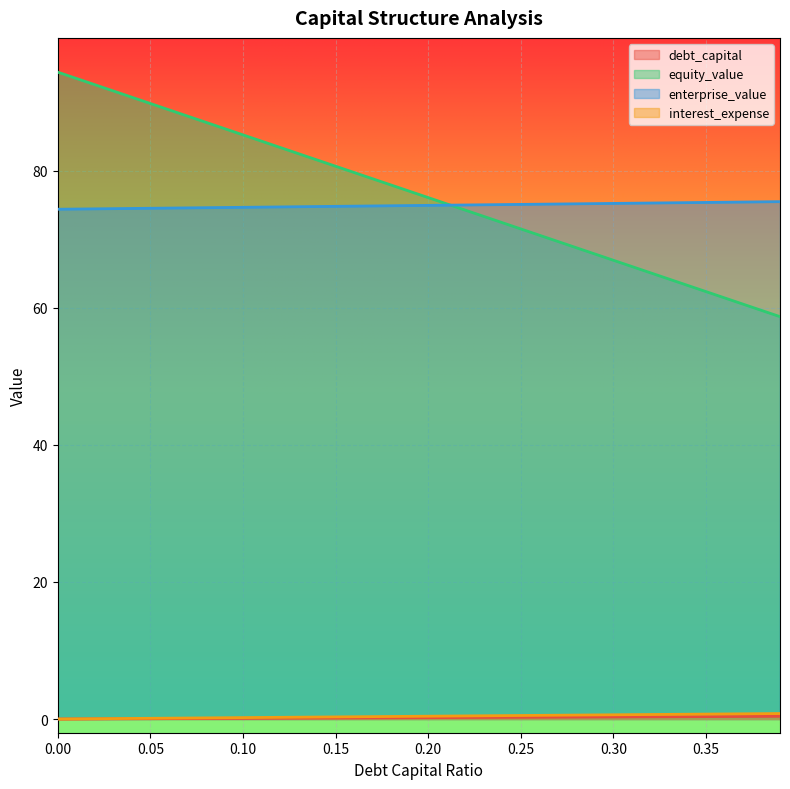

True or false: enterprise_value and debt_capital cross at least once.

False